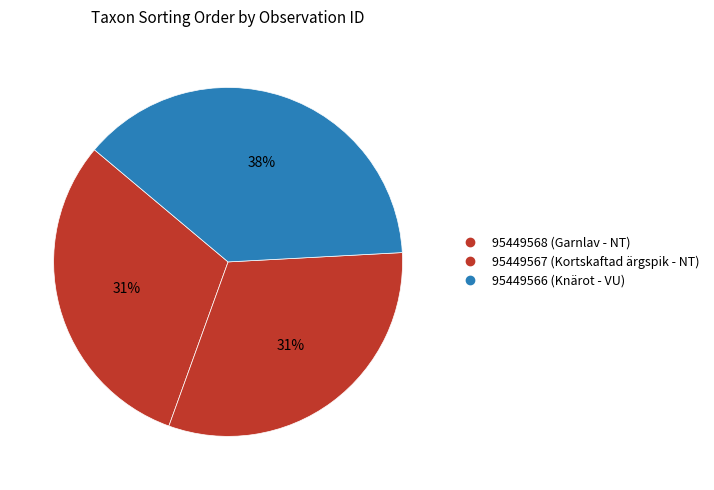

Count the number of slices in the pie.

3